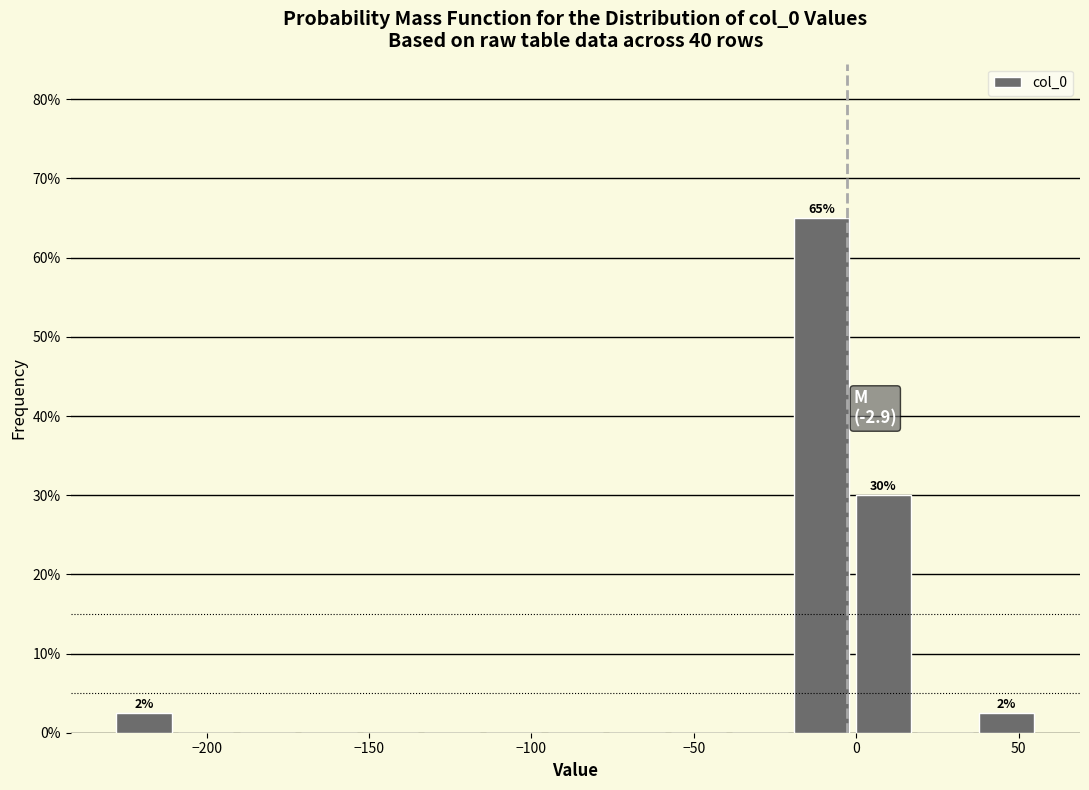

Read against the x-axis, roughly where is the centre of the tallest bar?

-10